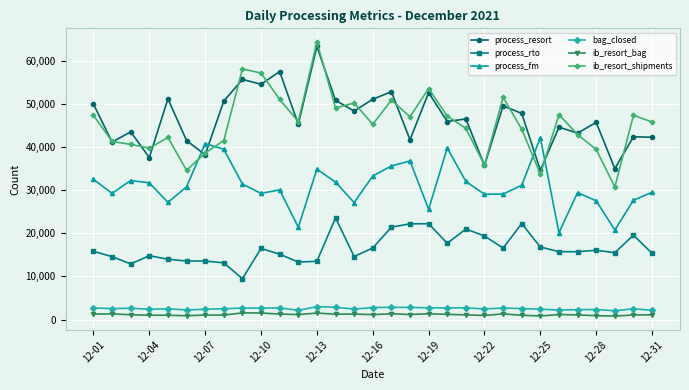

At how many categories does at least one series exceed 8132?

31